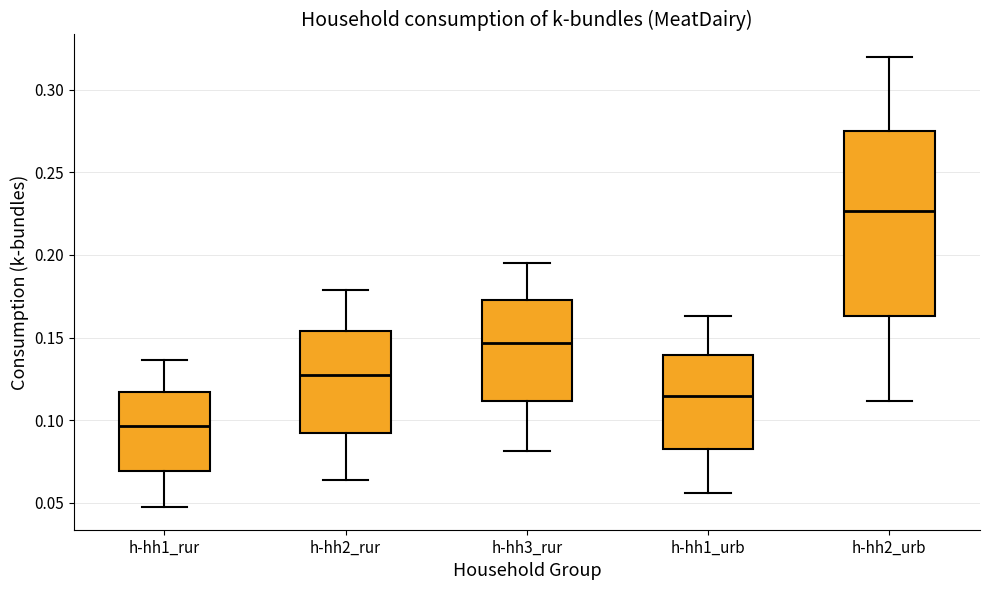

Which box's median line is the highest?

h-hh2_urb